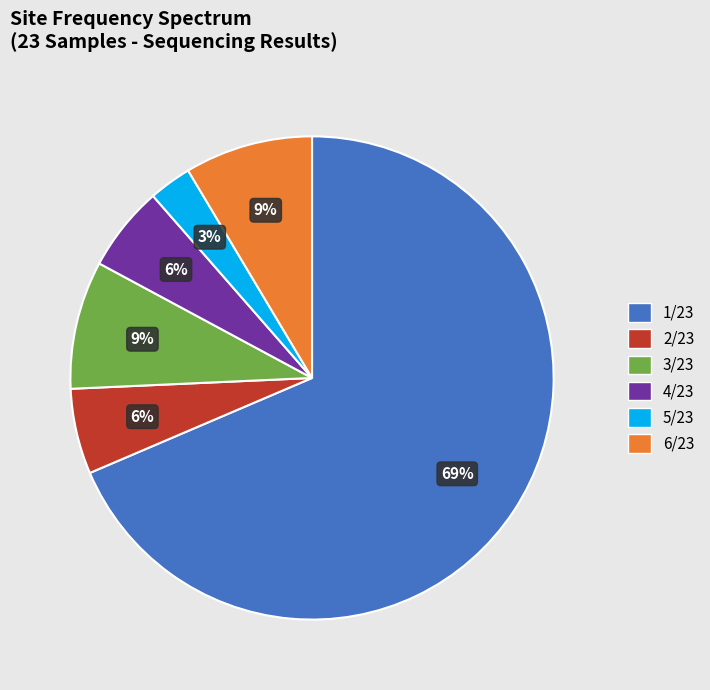

Is it true that 5/23 is 3% of the pie?

True